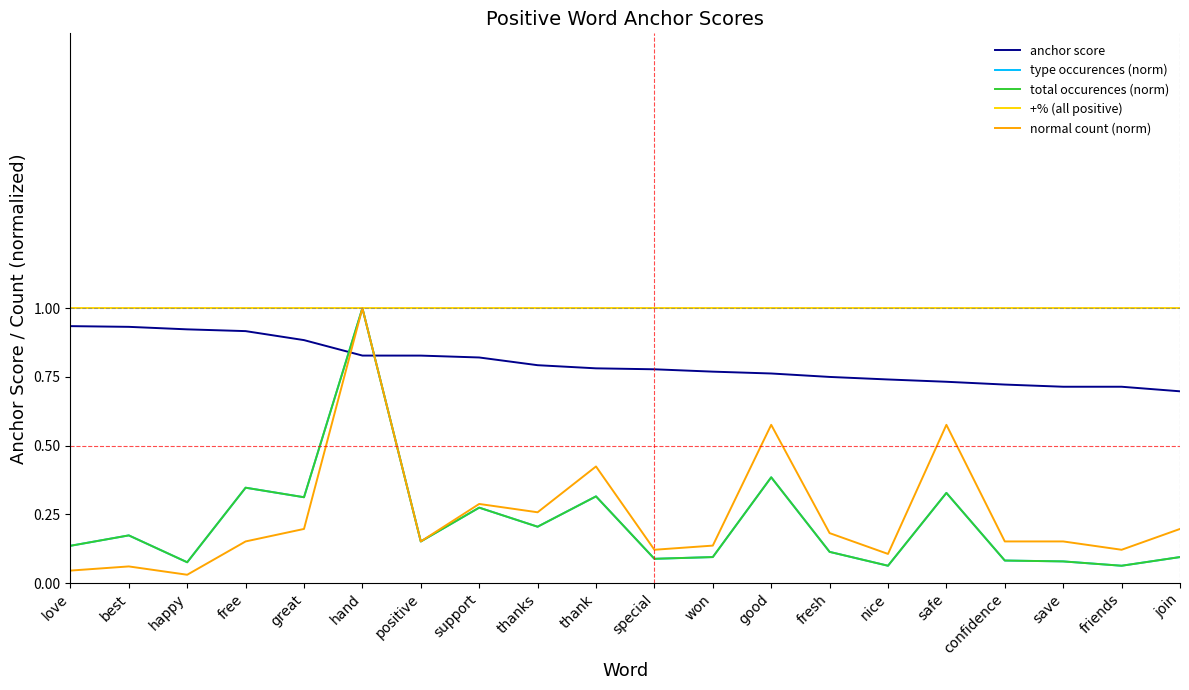

Does the chart display data point markers on the line(s)?

No